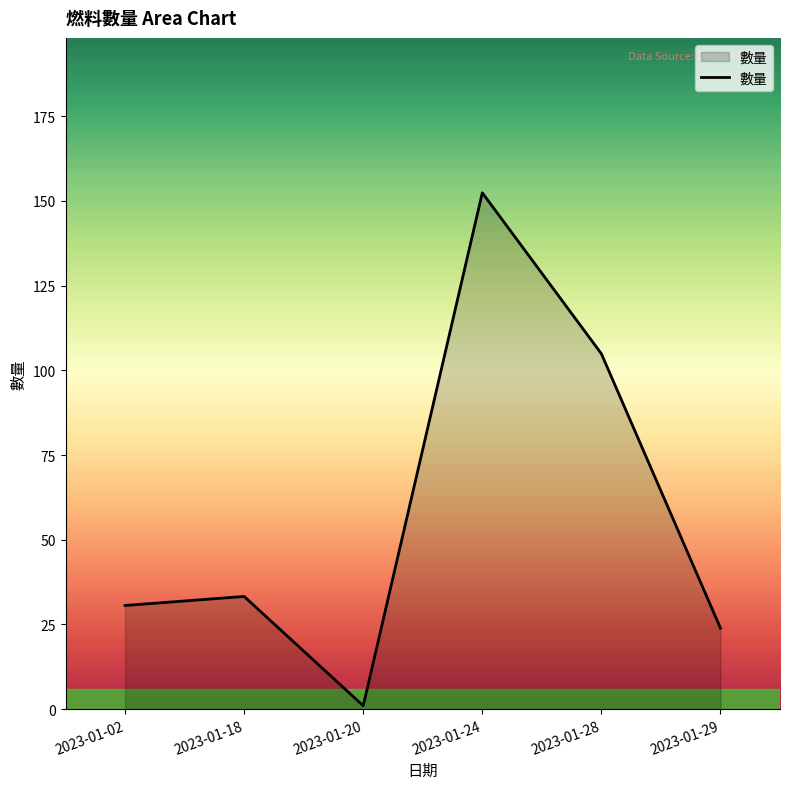

At which label does the data first exceed 33?

2023-01-18